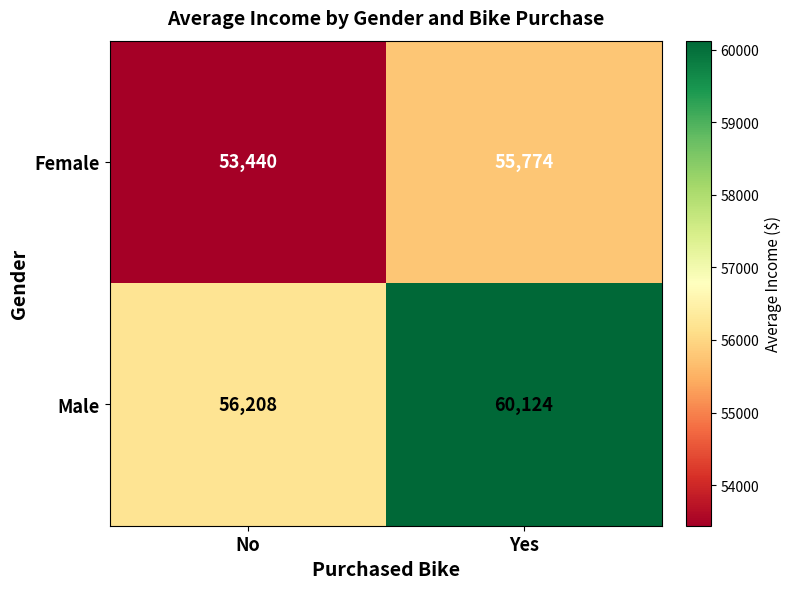

The Male series shows 60124 at Yes. True or false?

True